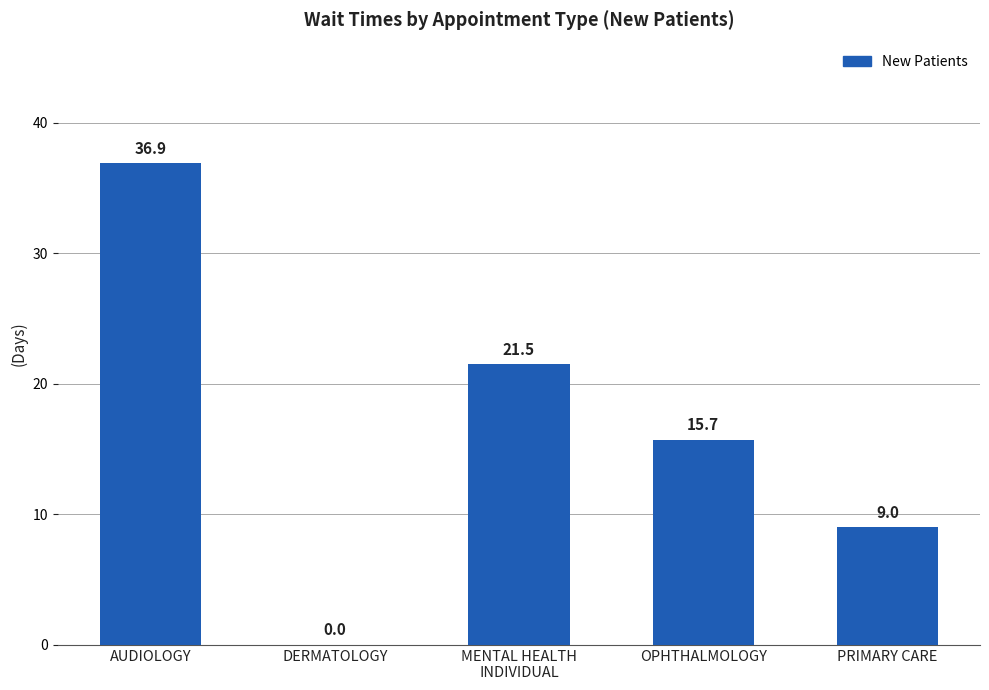

Are the bars grouped side by side (vs. stacked)?

No